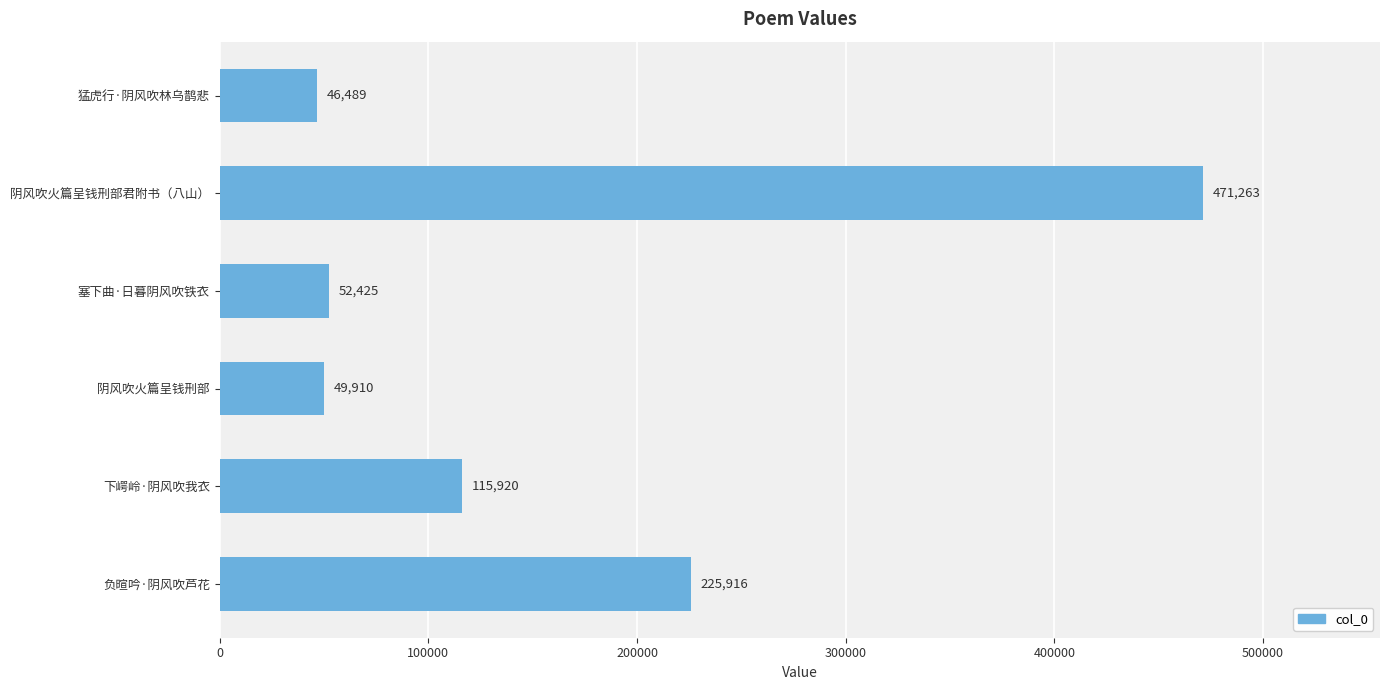

What is the difference between the maximum and minimum values?

424774